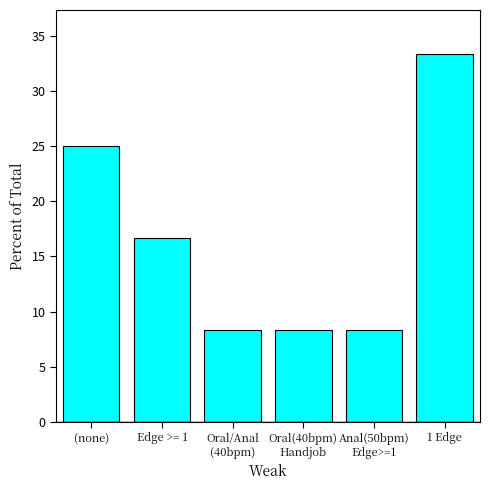

What position from the right is Edge >= 1?

5